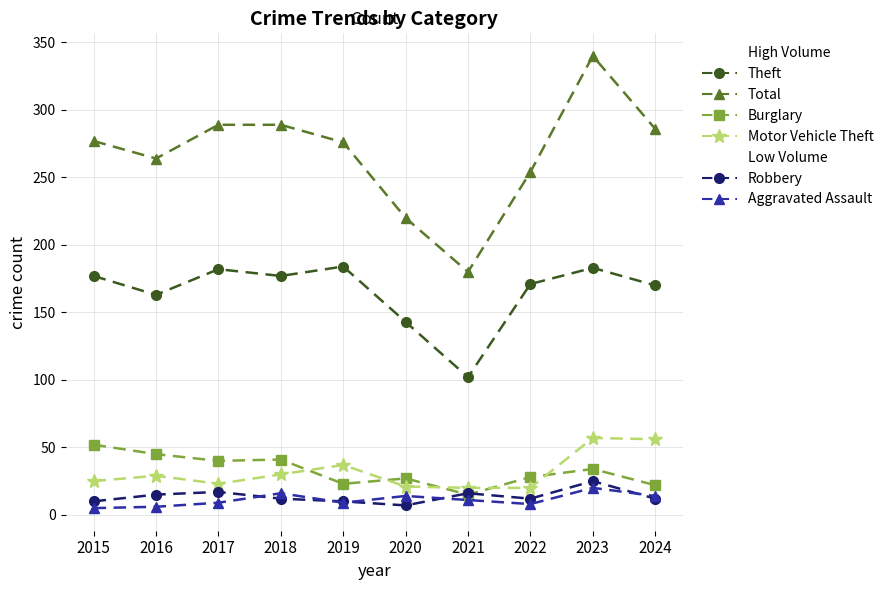

What is the difference between the maximum and second lowest values in the Motor Vehicle Theft series?

37